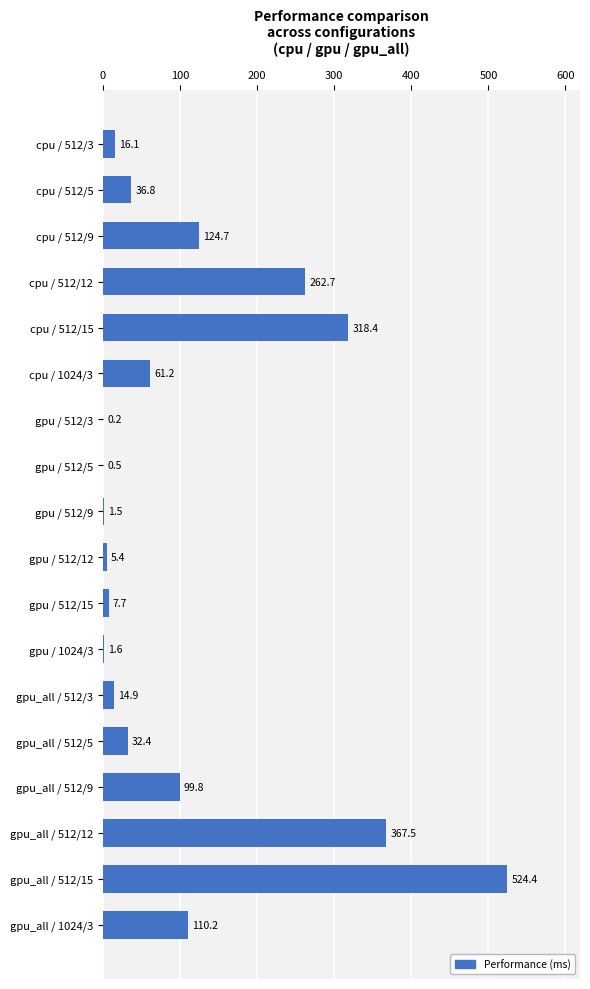

Reading top to bottom, list all the values displayed in this chart.

cpu / 512/3=16.1	cpu / 512/5=36.8	cpu / 512/9=124.7	cpu / 512/12=262.7	cpu / 512/15=318.4	cpu / 1024/3=61.2	gpu / 512/3=0.2	gpu / 512/5=0.5	gpu / 512/9=1.5	gpu / 512/12=5.4	gpu / 512/15=7.7	gpu / 1024/3=1.6	gpu_all / 512/3=14.9	gpu_all / 512/5=32.4	gpu_all / 512/9=99.8	gpu_all / 512/12=367.5	gpu_all / 512/15=524.4	gpu_all / 1024/3=110.2